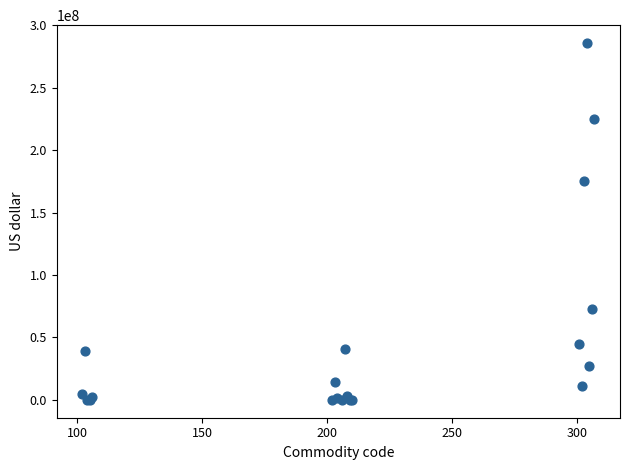

What Y value in the scatter plot is closest to 142881528?

175133093